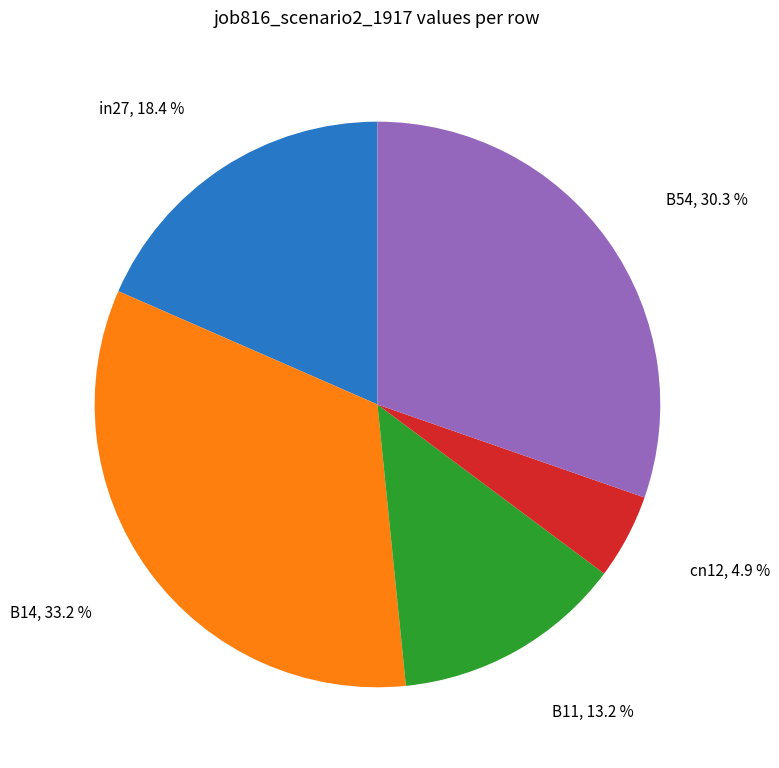

Is there any slice that represents more than half of the pie?

No